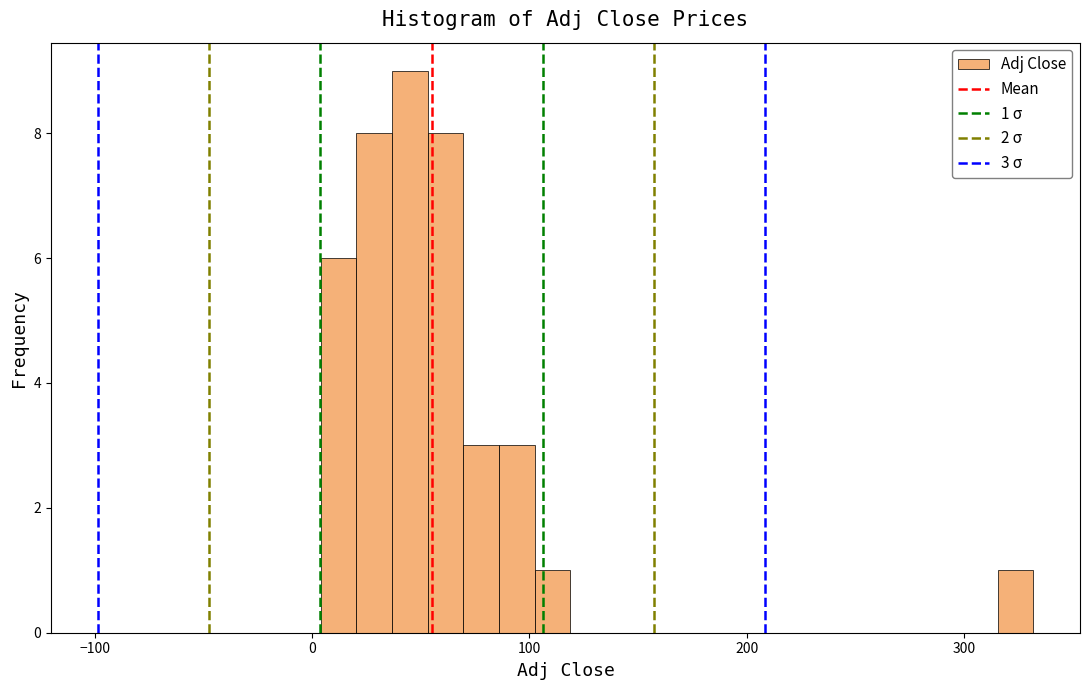

Read against the x-axis, roughly where is the centre of the tallest bar?

40